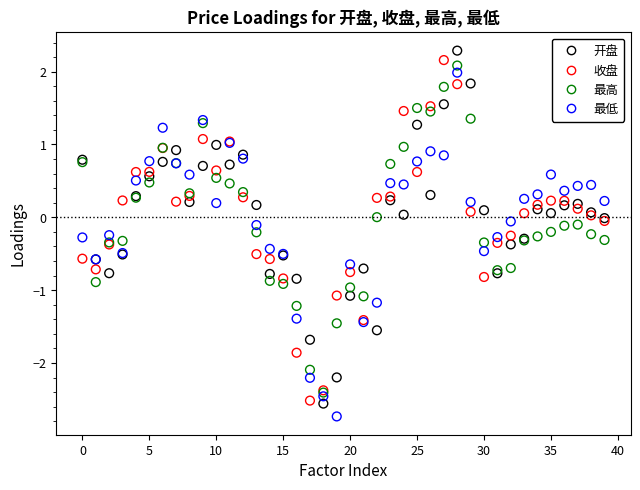

Which series contains the highest Y value?

开盘